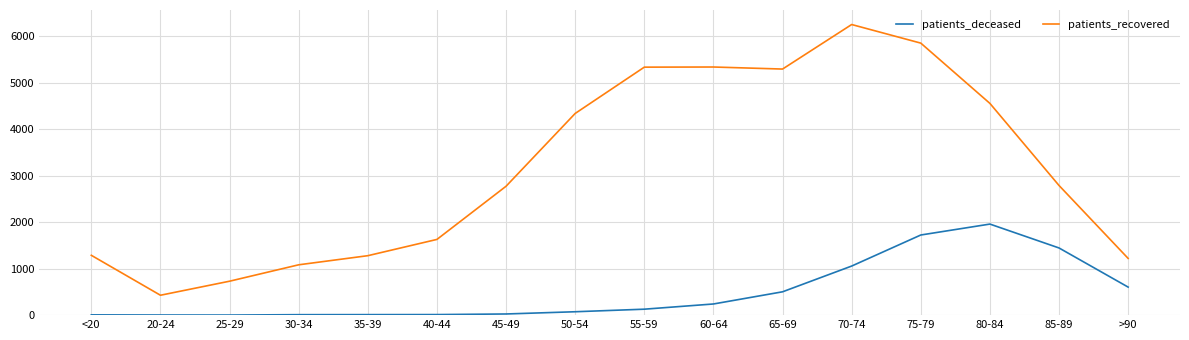

Between 30-34 and 40-44, which series saw the biggest shift?

patients_recovered